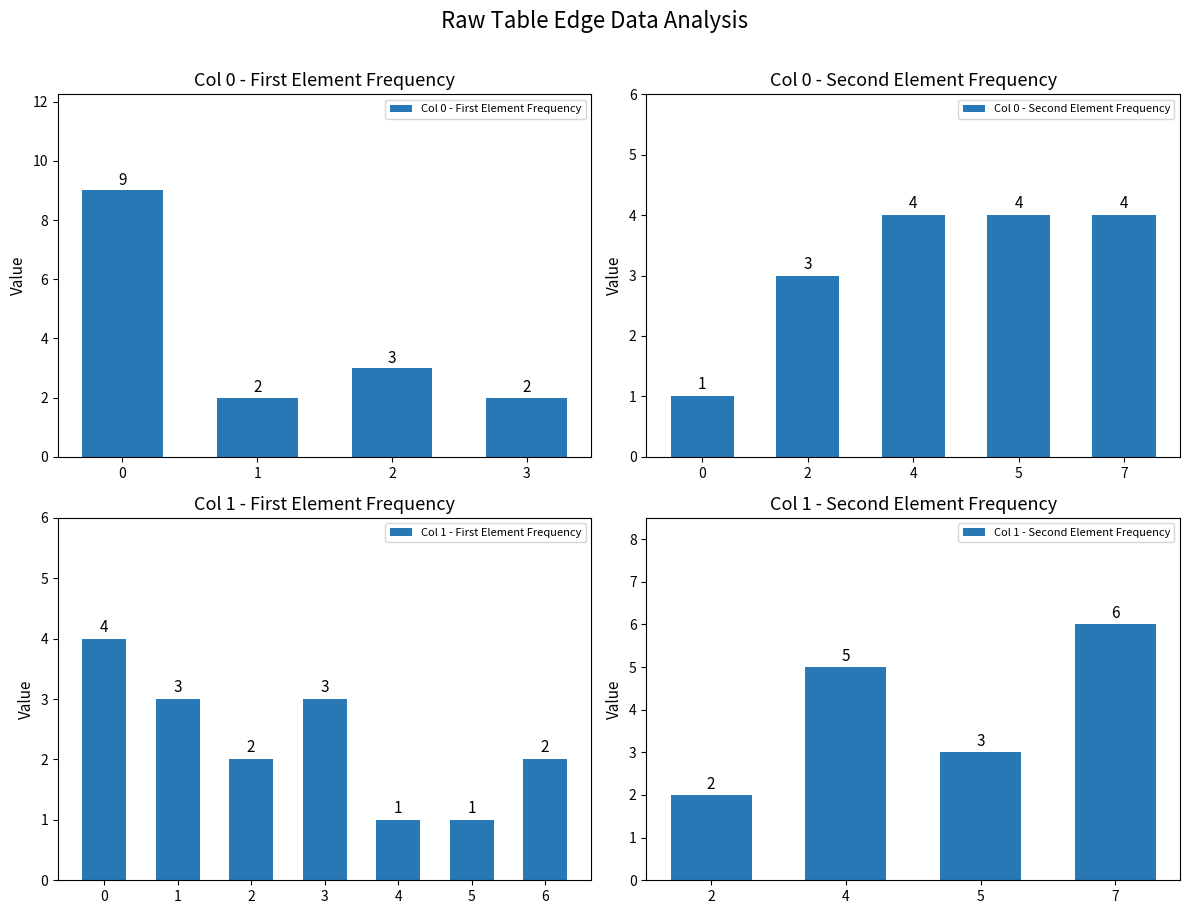

What is the highest value of the Col 0 - First Element Frequency series?

9